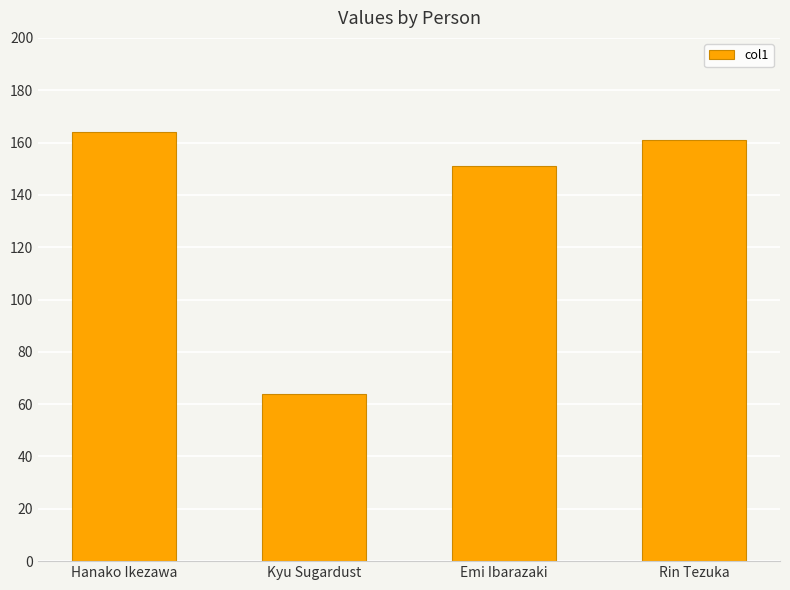

Read the value at Kyu Sugardust.

64